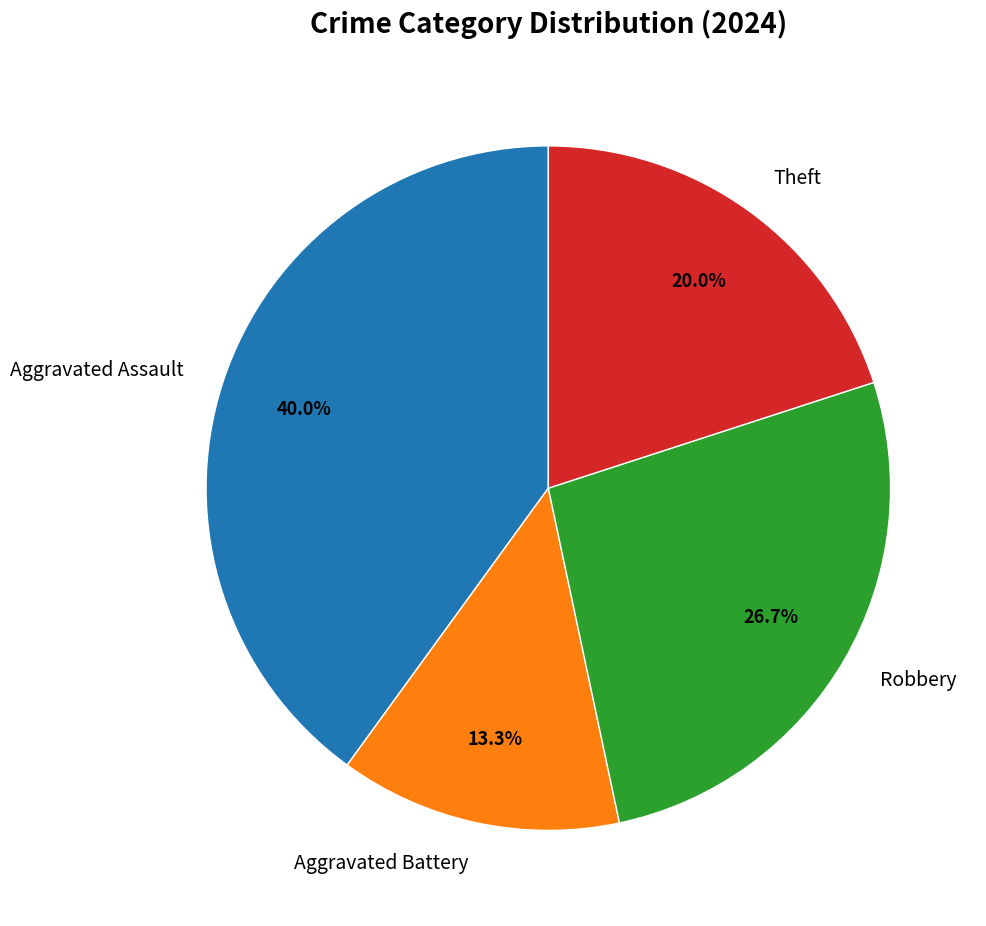

To the nearest percent, what is the difference between the Theft and Aggravated Battery slice percentages?

7%